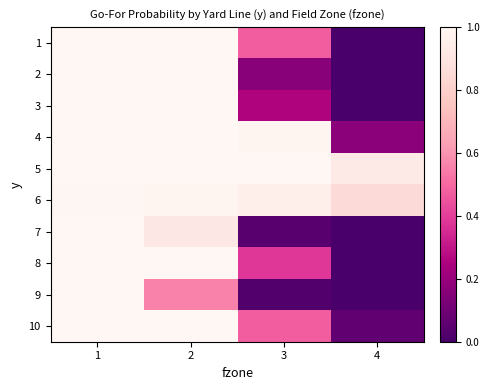

At which category does the chart reach its peak across all series?

1